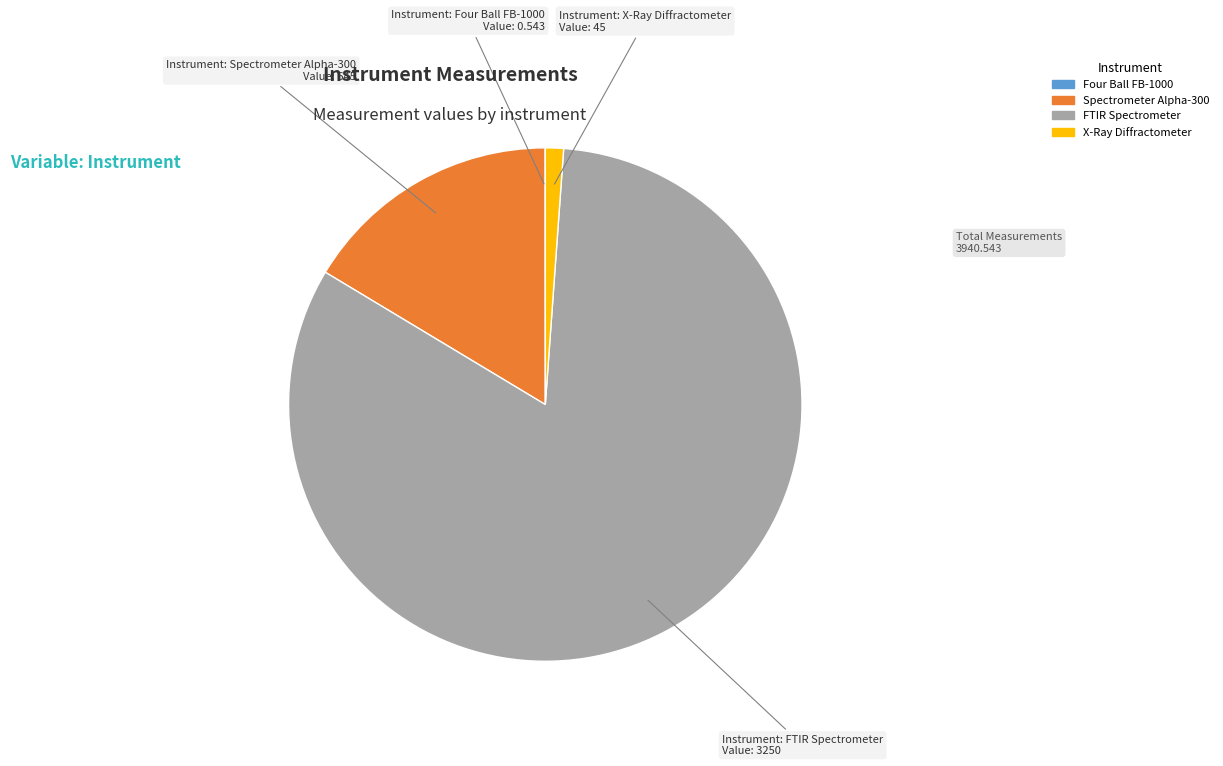

True or false: X-Ray Diffractometer accounts for 14% of the total.

False